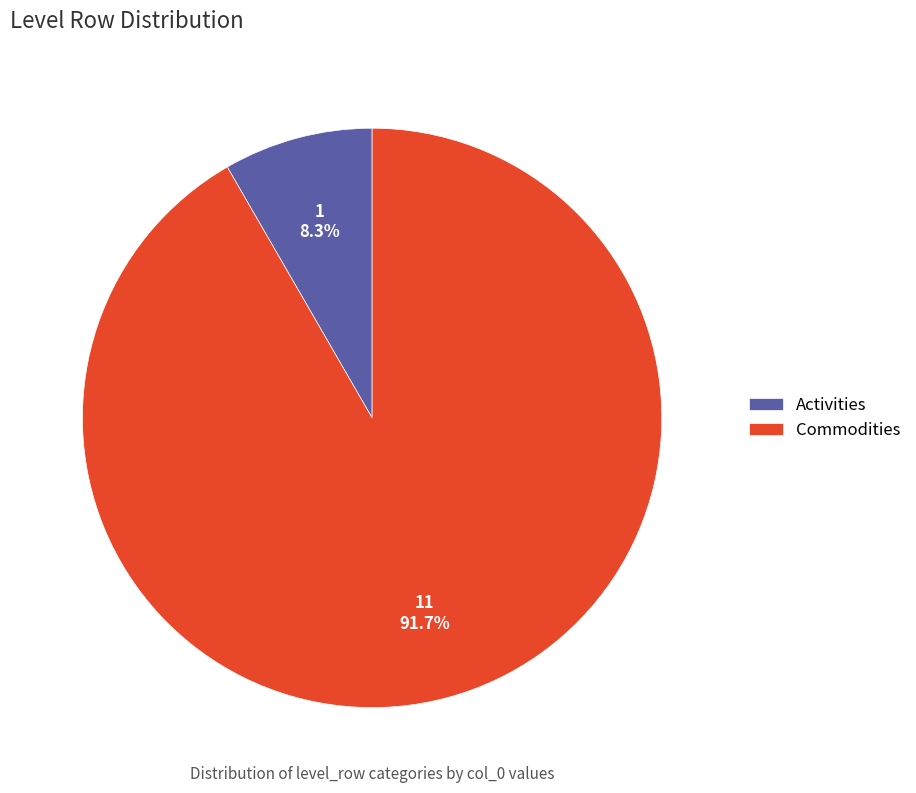

To the nearest percent, what is the average slice percentage?

50%